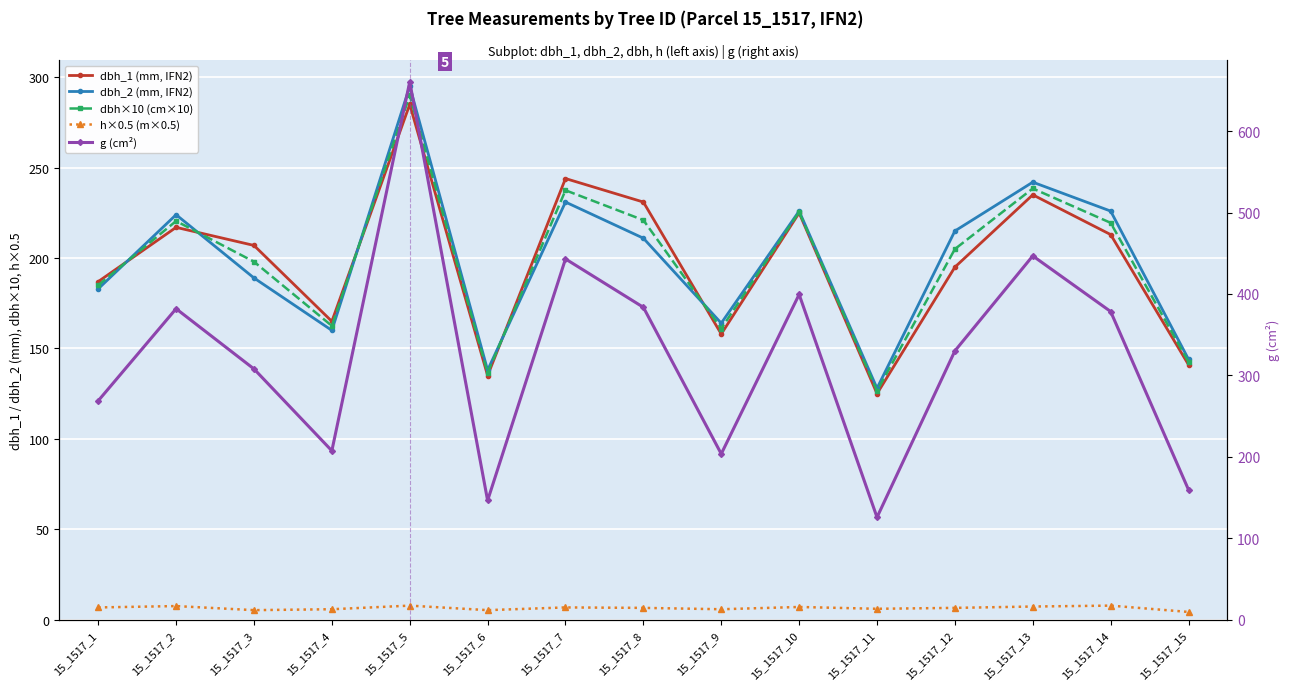

Which category has the highest value in the g (cm²) series?

15_1517_5